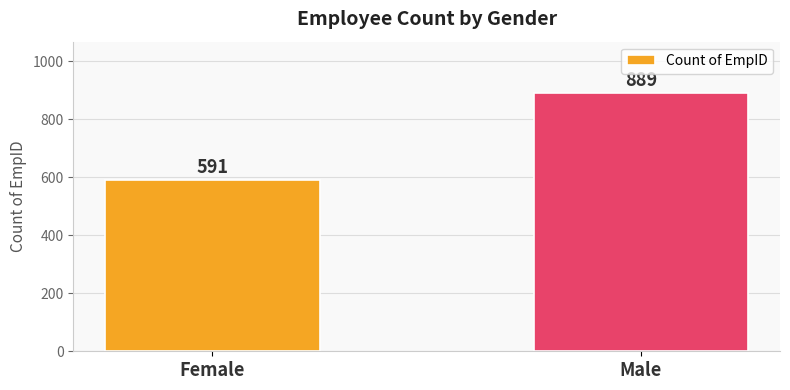

How many series are shown in this chart?

1